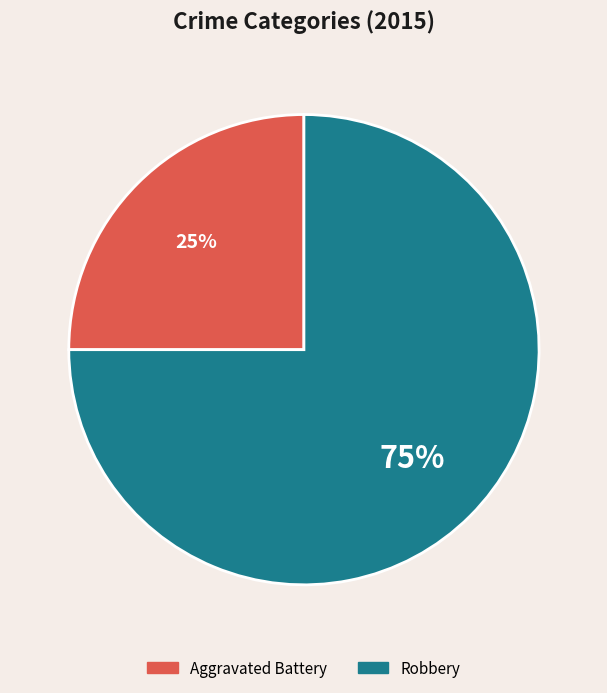

Which slice is the smallest?

Aggravated Battery